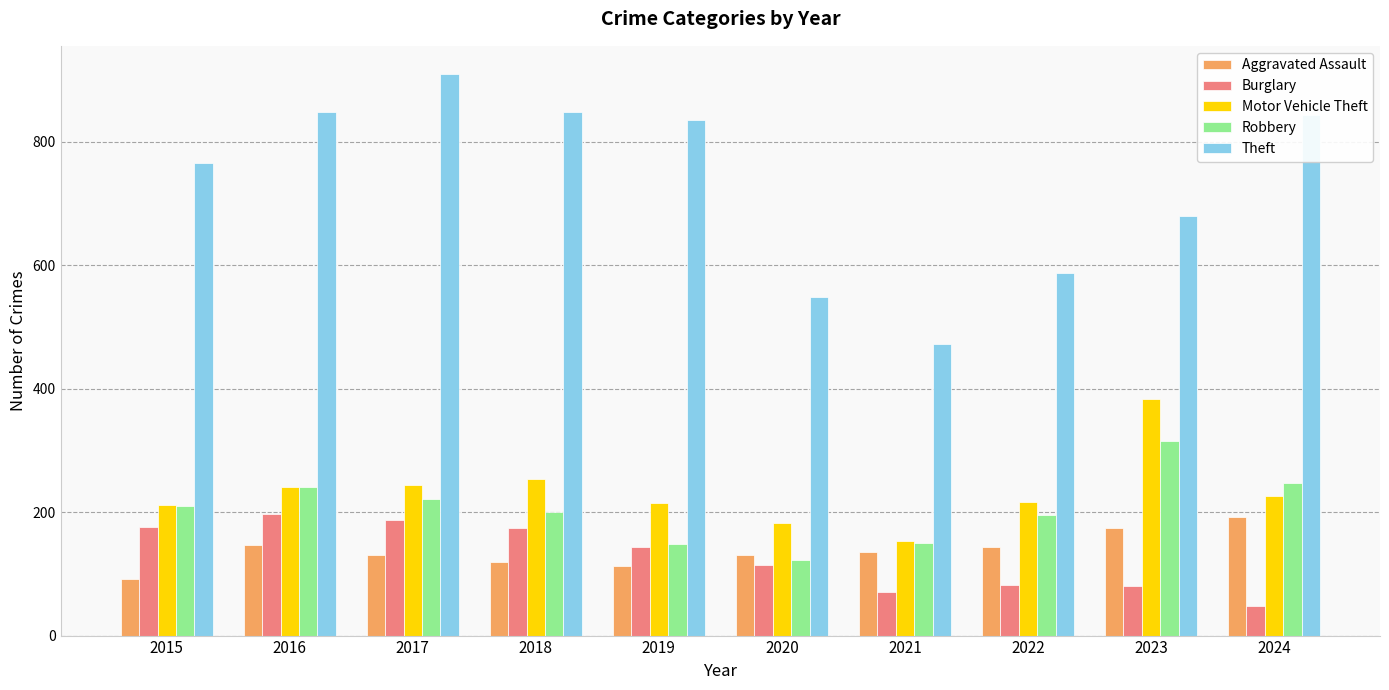

What are all the series names shown in the legend?

Aggravated Assault, Burglary, Motor Vehicle Theft, Robbery, Theft